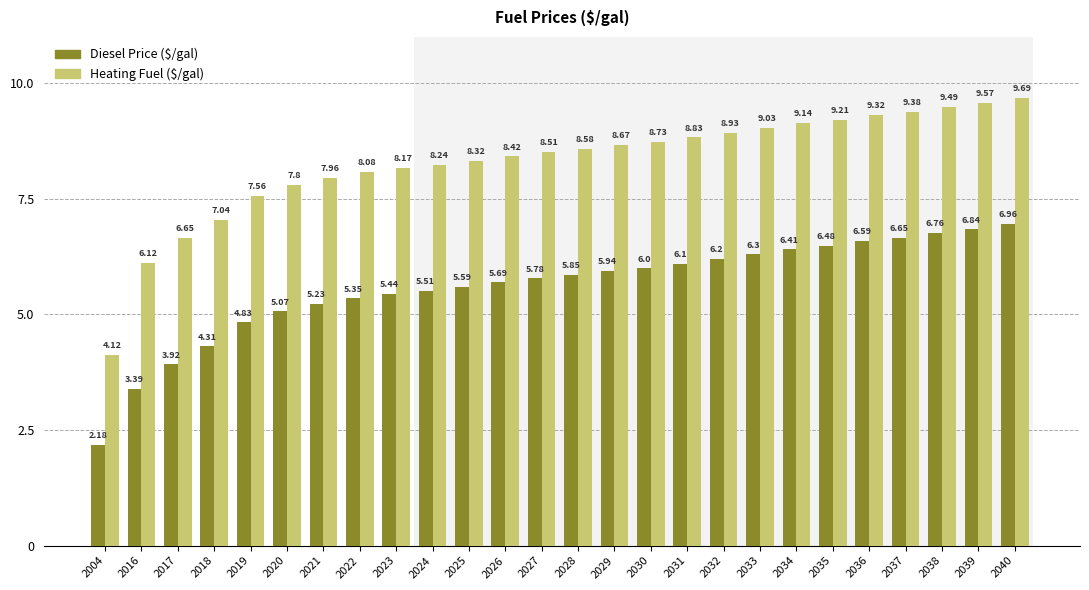

Which series has the largest range (max minus min)?

Heating Fuel ($/gal)